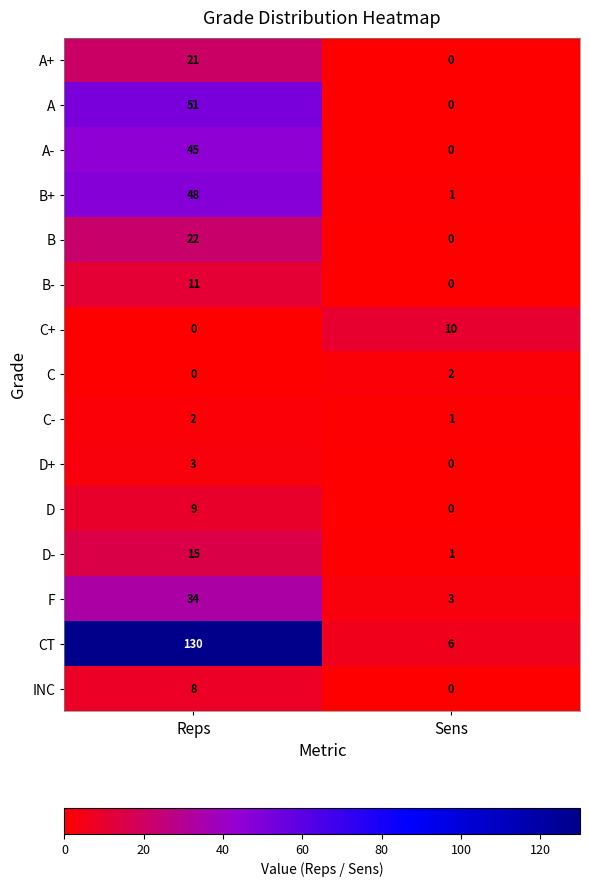

Reading left to right, what are all the values shown in this chart?

A+: 21	0
A: 51	0
A-: 45	0
B+: 48	1
B: 22	0
B-: 11	0
C+: 0	10
C: 0	2
C-: 2	1
D+: 3	0
D: 9	0
D-: 15	1
F: 34	3
CT: 130	6
INC: 8	0